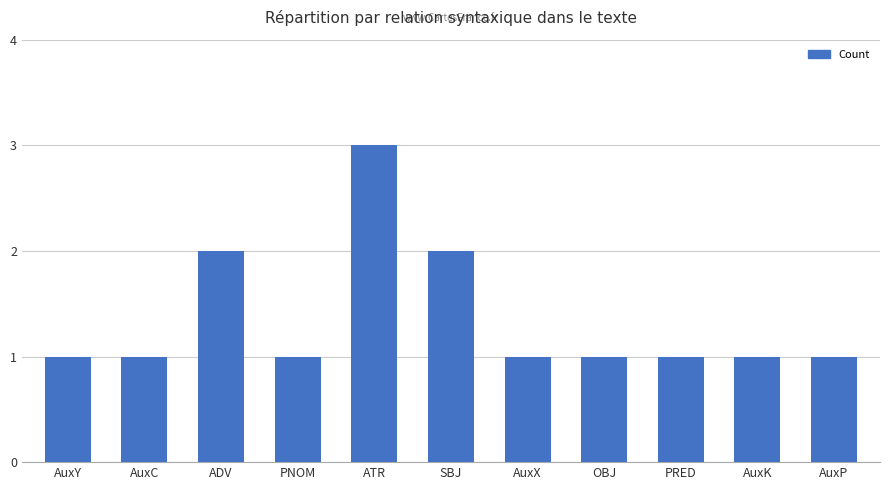

Reading left to right, extract all data points from this chart.

1	1	2	1	3	2	1	1	1	1	1